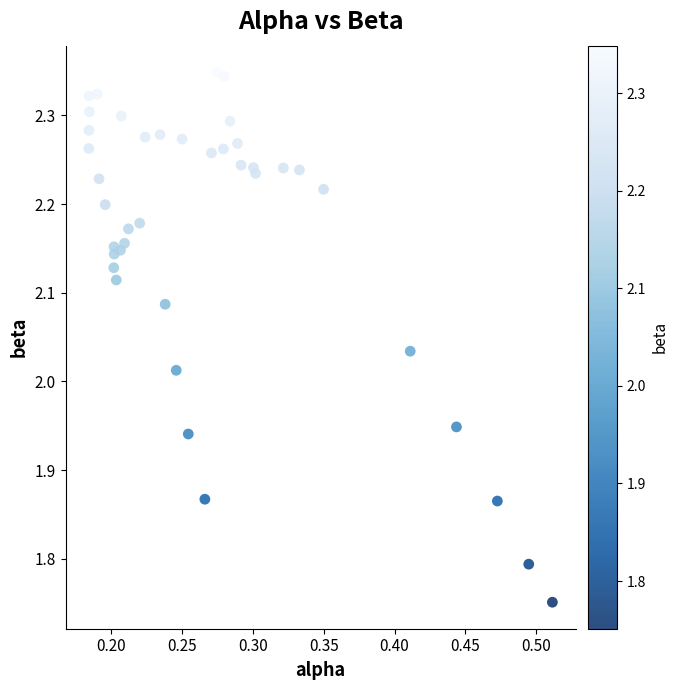

What is the range of Y values (max minus min)?

0.6